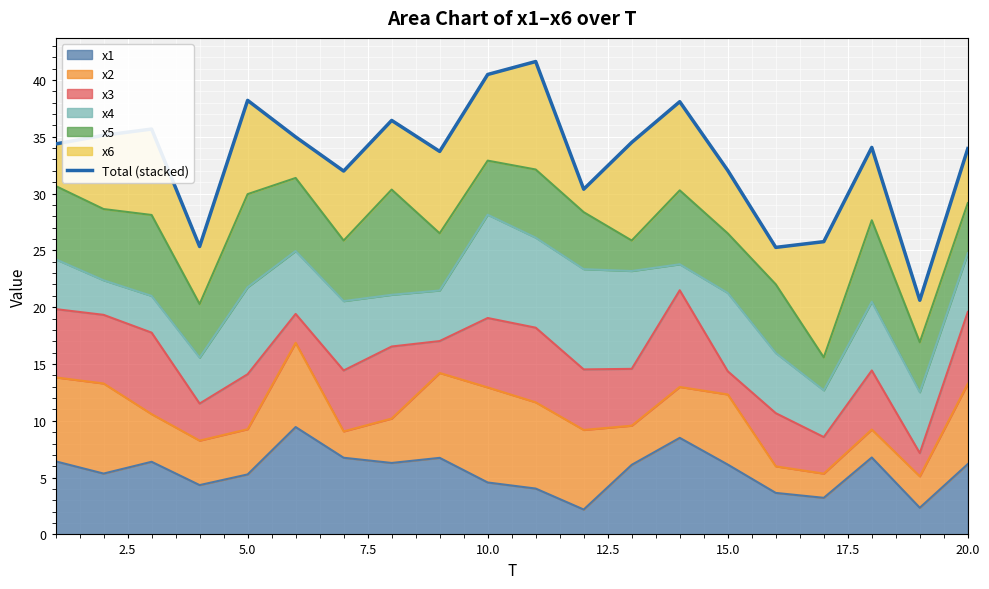

The x1 series shows 2.9 at 20.0. True or false?

False